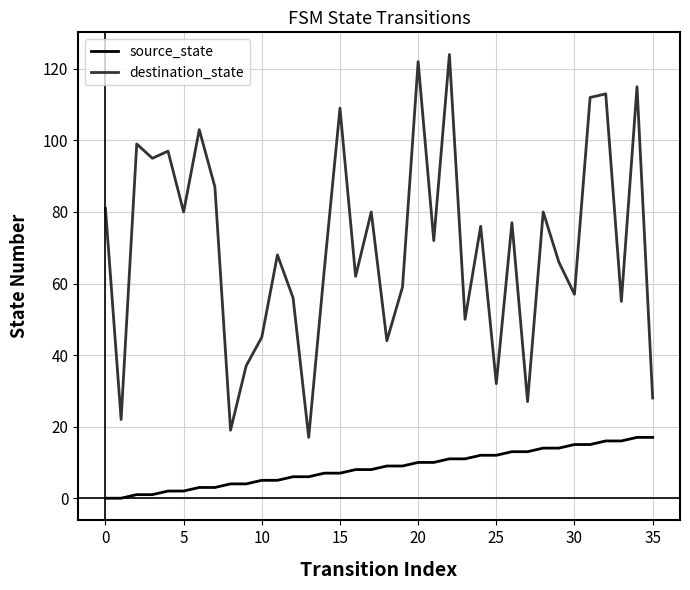

Is this an area chart (filled region under the line)?

No